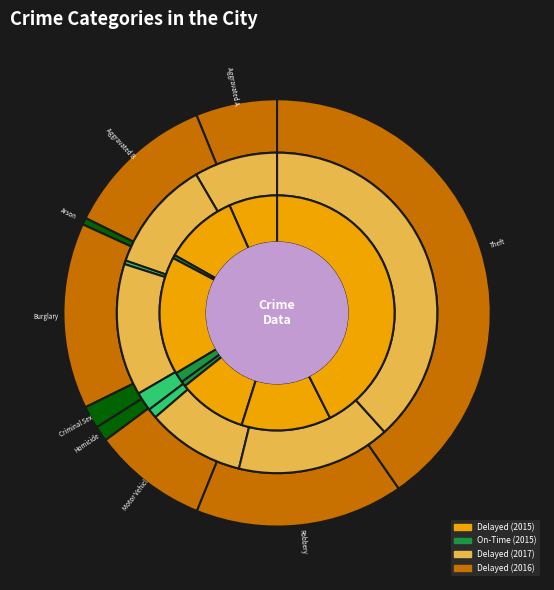

Is the sum of Aggravated Assault and Motor Vehicle Theft greater than half?

No